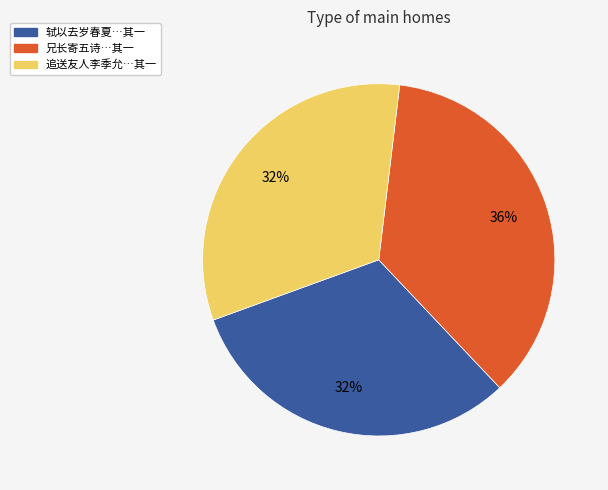

Does any single category account for the majority?

No